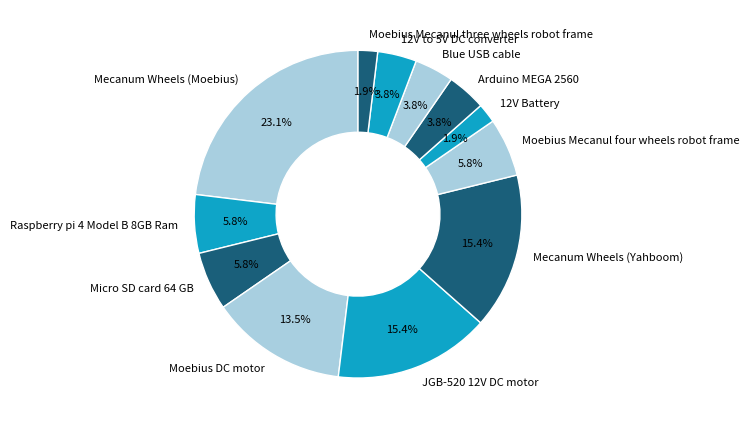

To the nearest percent, what percentage of the pie is Moebius Mecanul four wheels robot frame?

6%